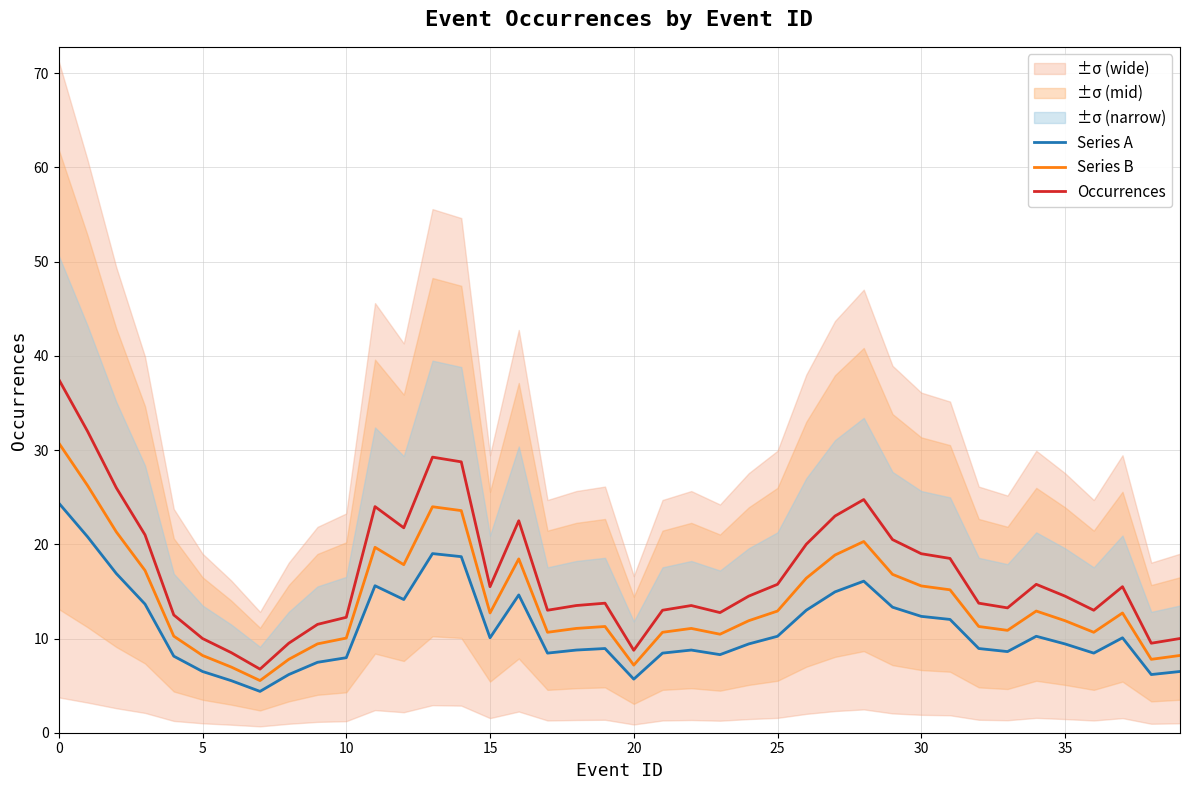

What are all the series names shown in the legend?

Series A, Series B, Occurrences